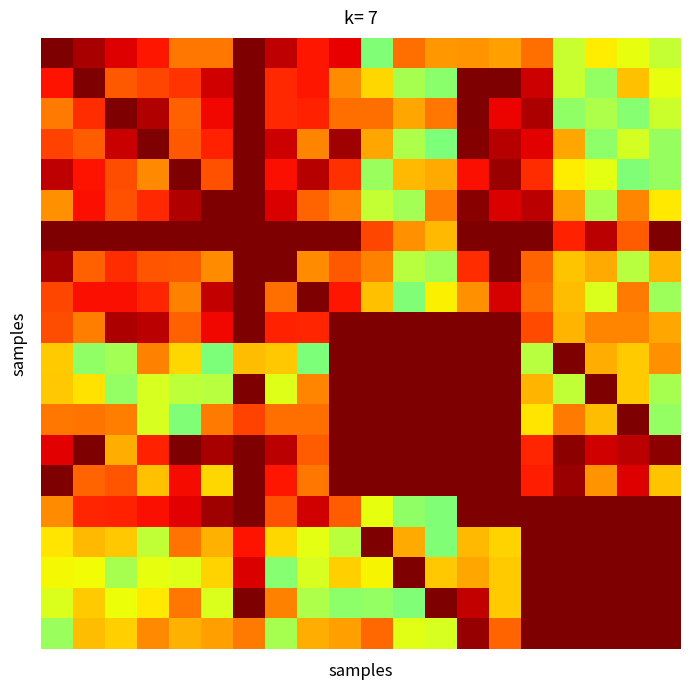

How many series are shown in this chart?

20